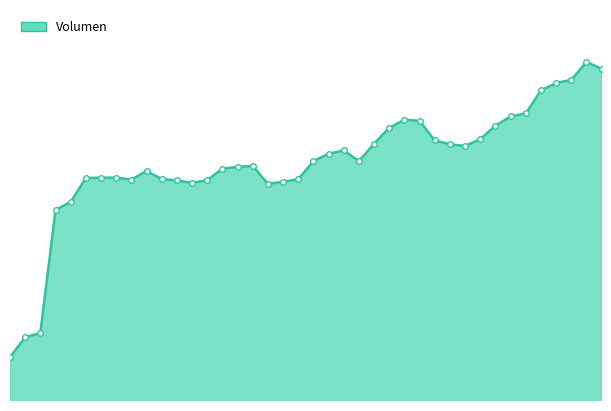

Does the chart display data point markers on the line(s)?

No